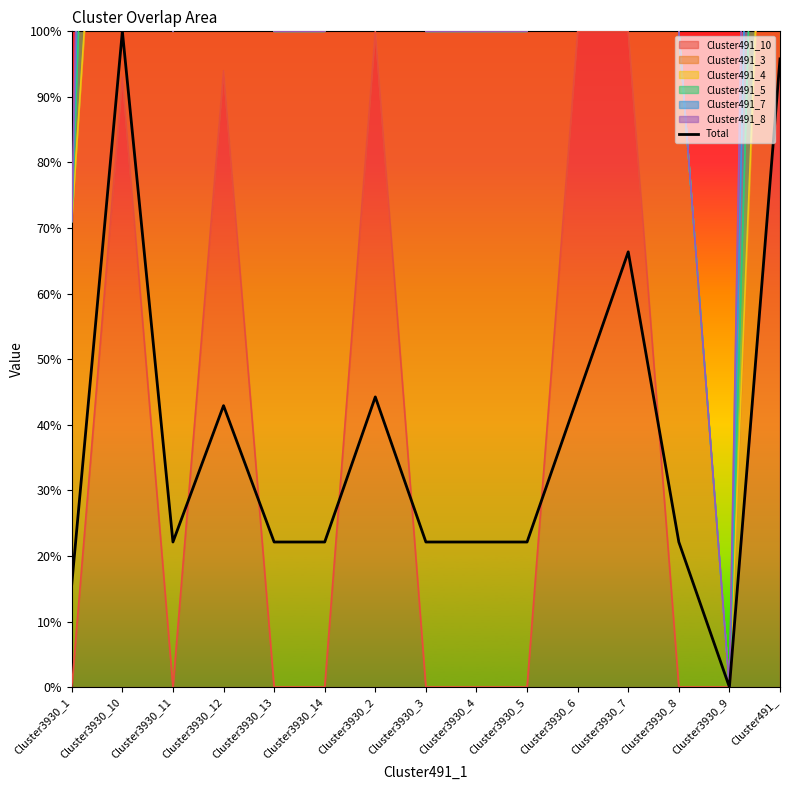

What is the difference between the second highest and second lowest values?

0.8